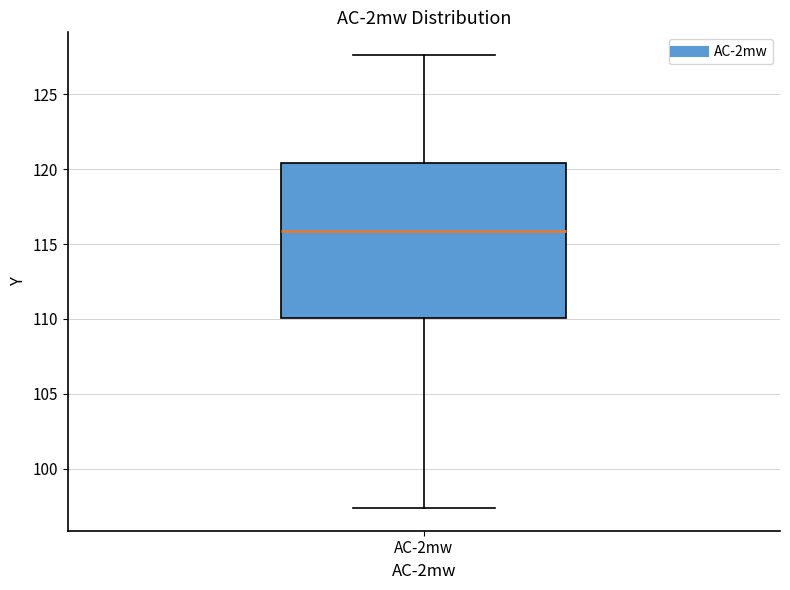

Transcribe this box plot: give where the median line is, the range the box spans, and where the two whiskers end, as read against the y-axis. The values are not printed on the chart, so give them approximately, as read against the axis.

median 116.0, box 110.0 to 120.5, whiskers 97.5 to 127.5